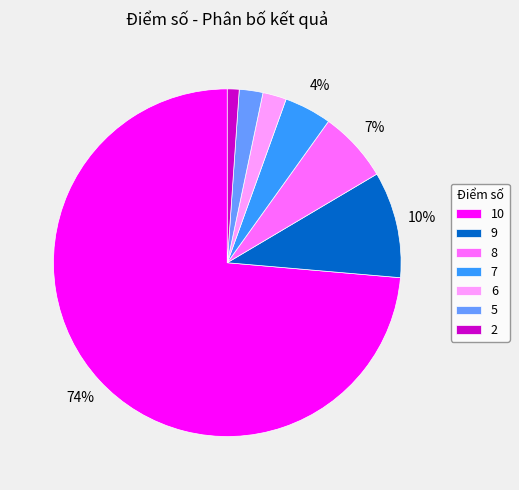

Between 5 and 9, which is larger?

9